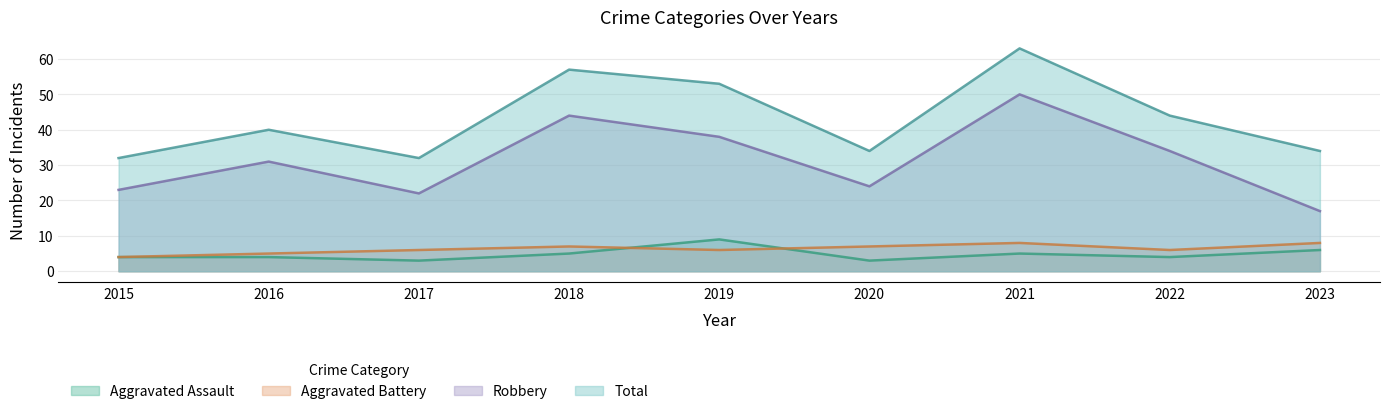

At which category does Aggravated Assault reach its first local valley?

2017